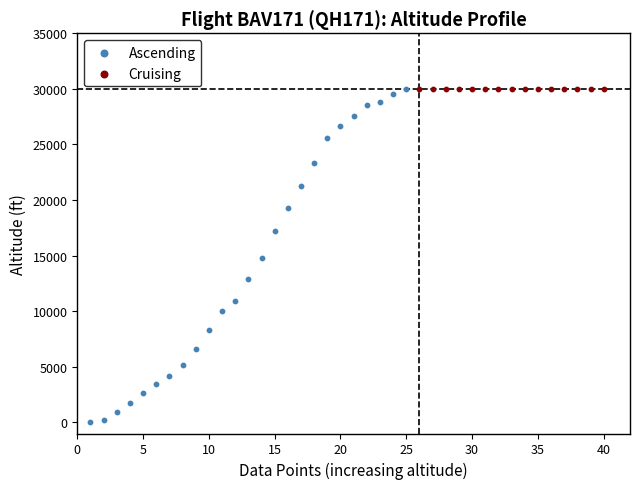

Which series has the widest spread of Y values?

Ascending